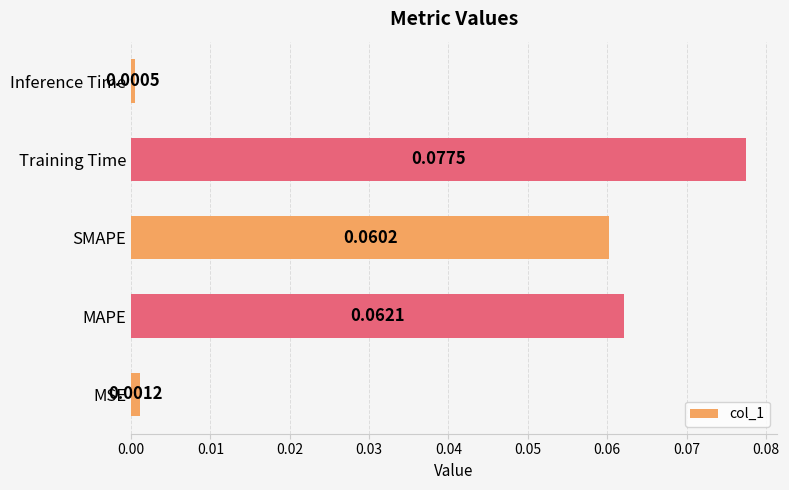

Which label corresponds to the smallest value in the chart?

Inference Time